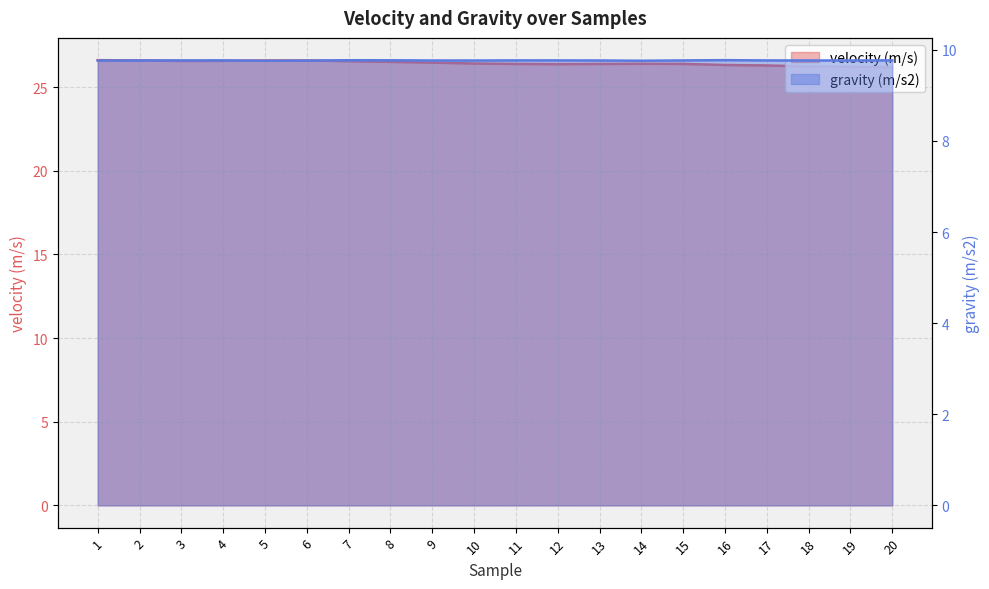

What is the maximum value for gravity (m/s2)?

9.8